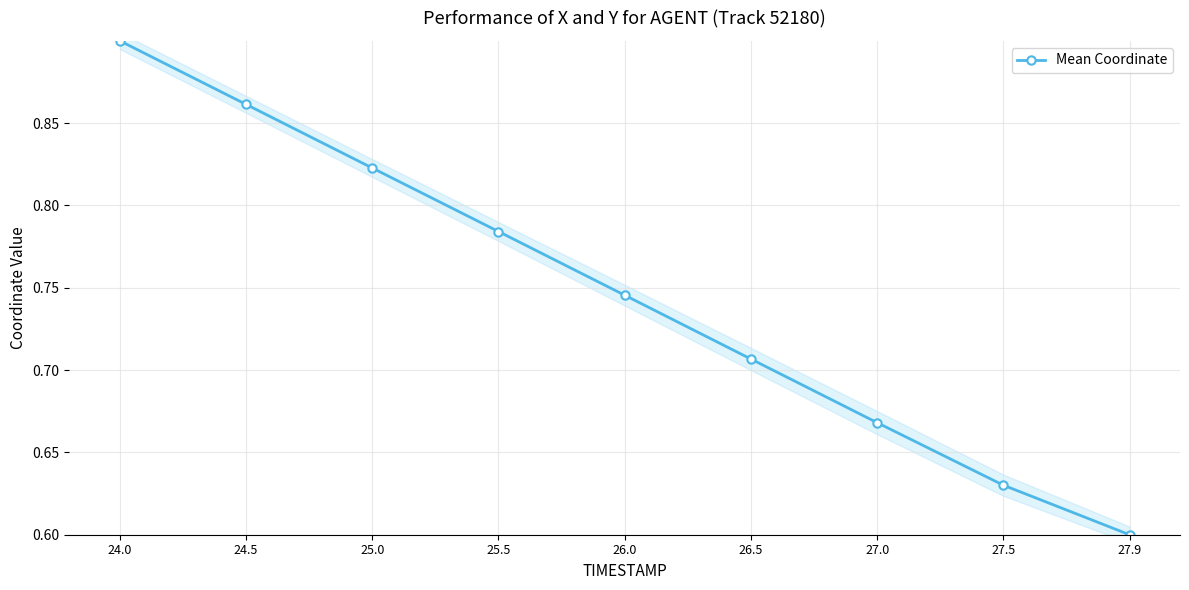

True or false: the data has more than 2 interior local peaks.

False